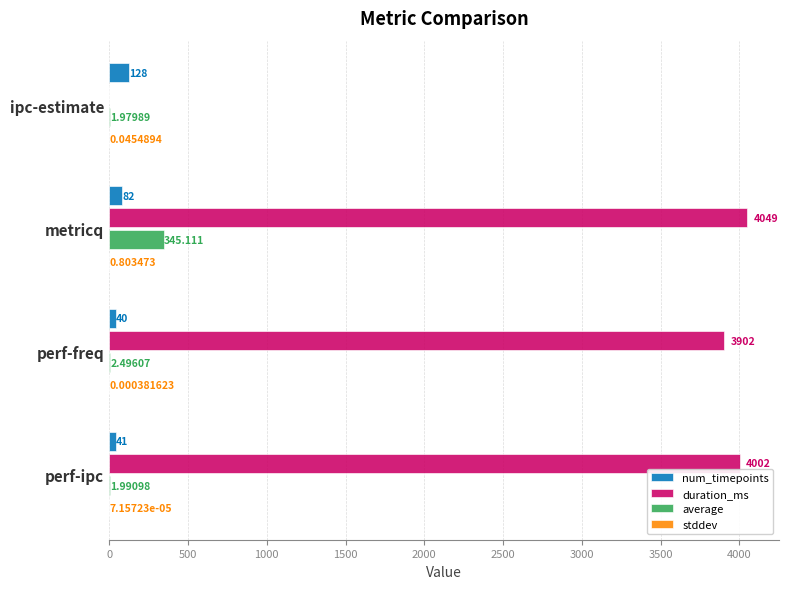

At which category is the sum across all series the highest?

metricq